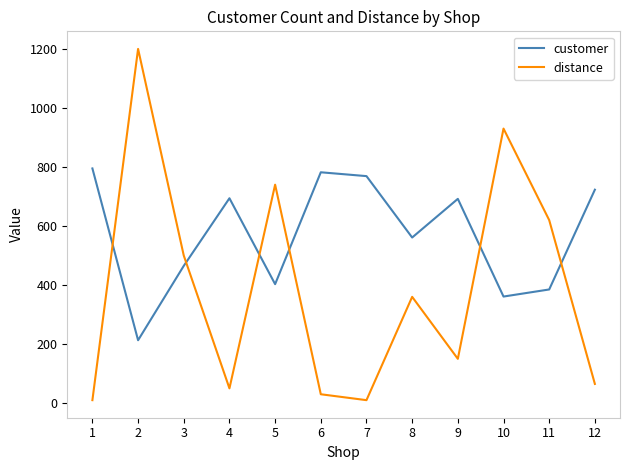

The value of customer at 7 is 1263. True or false?

False